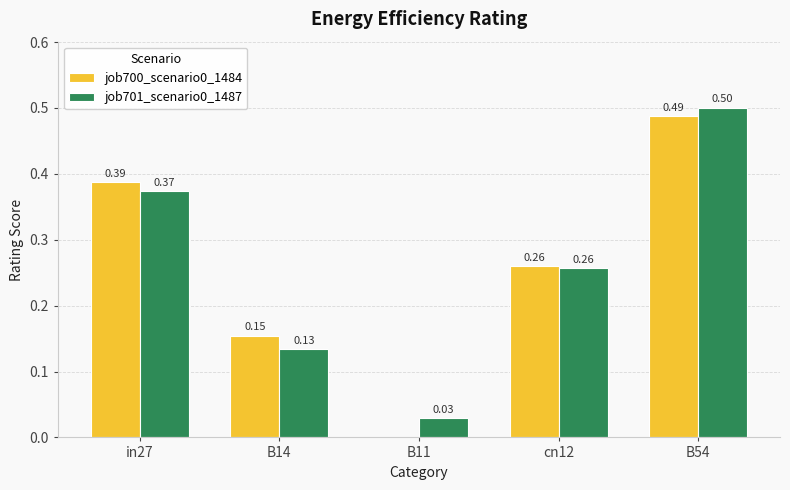

Is the value of job700_scenario0_1484 at B54 greater than the value of job701_scenario0_1487 at B14?

Yes